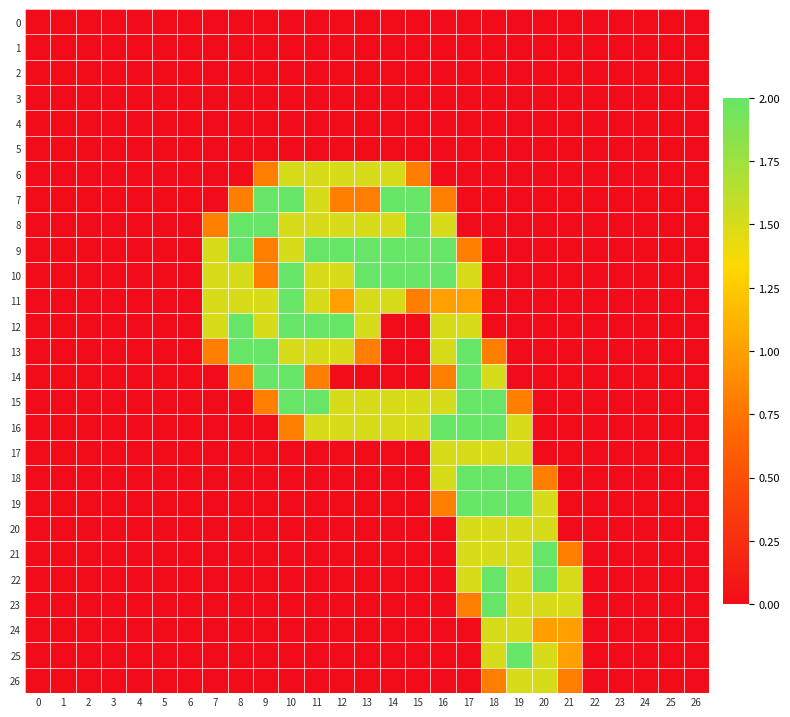

Which series has the largest total across all categories?

9